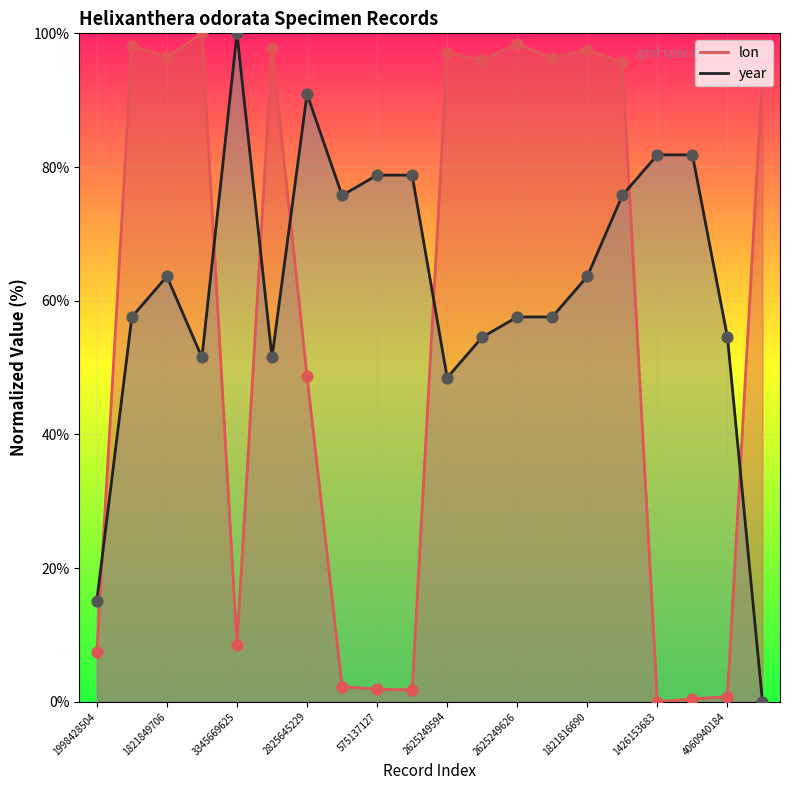

Which series reaches the maximum Y coordinate?

lon